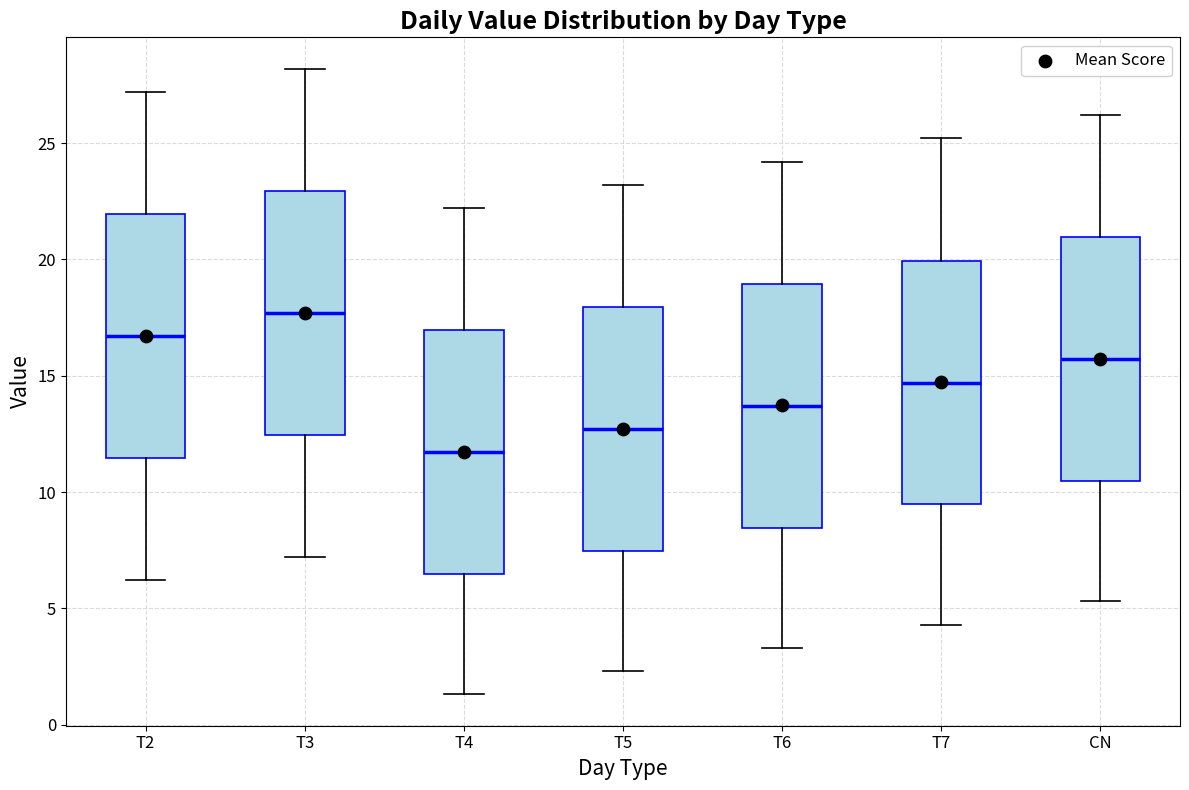

Which box's median line is the highest?

T3